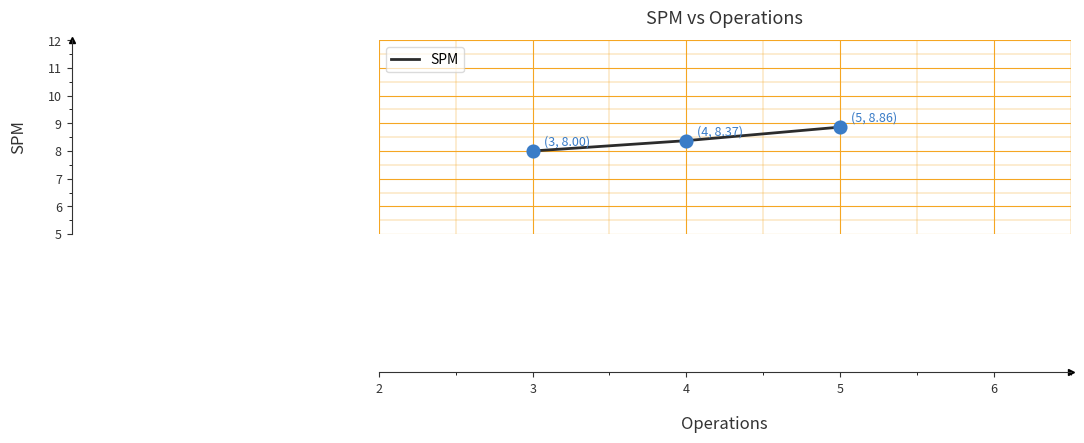

Approximately how many times larger is the value at 3 compared to 5?

0.9